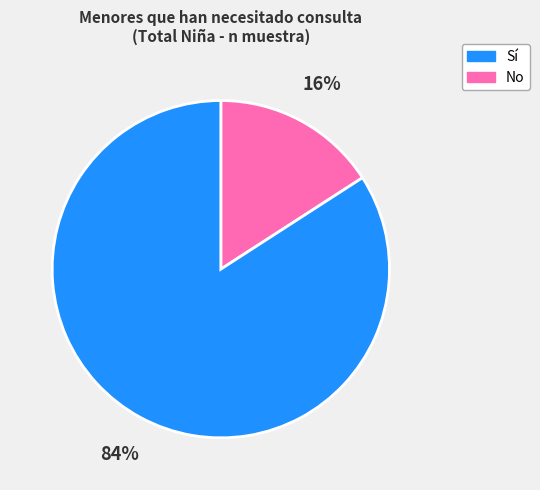

Combined, do No and Sí account for over 50%?

Yes